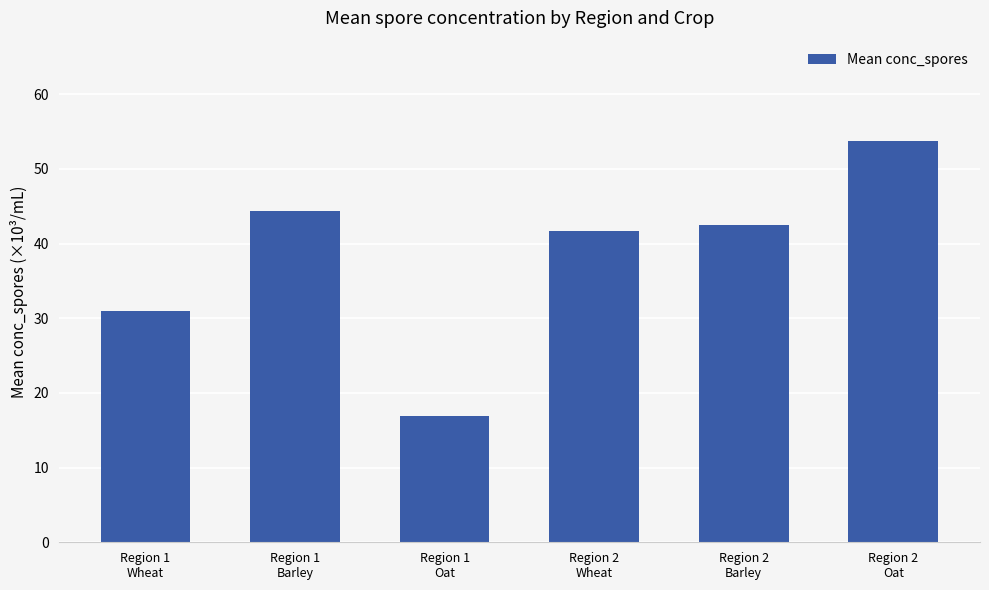

Which label corresponds to the smallest value in the chart?

Region 1
Oat